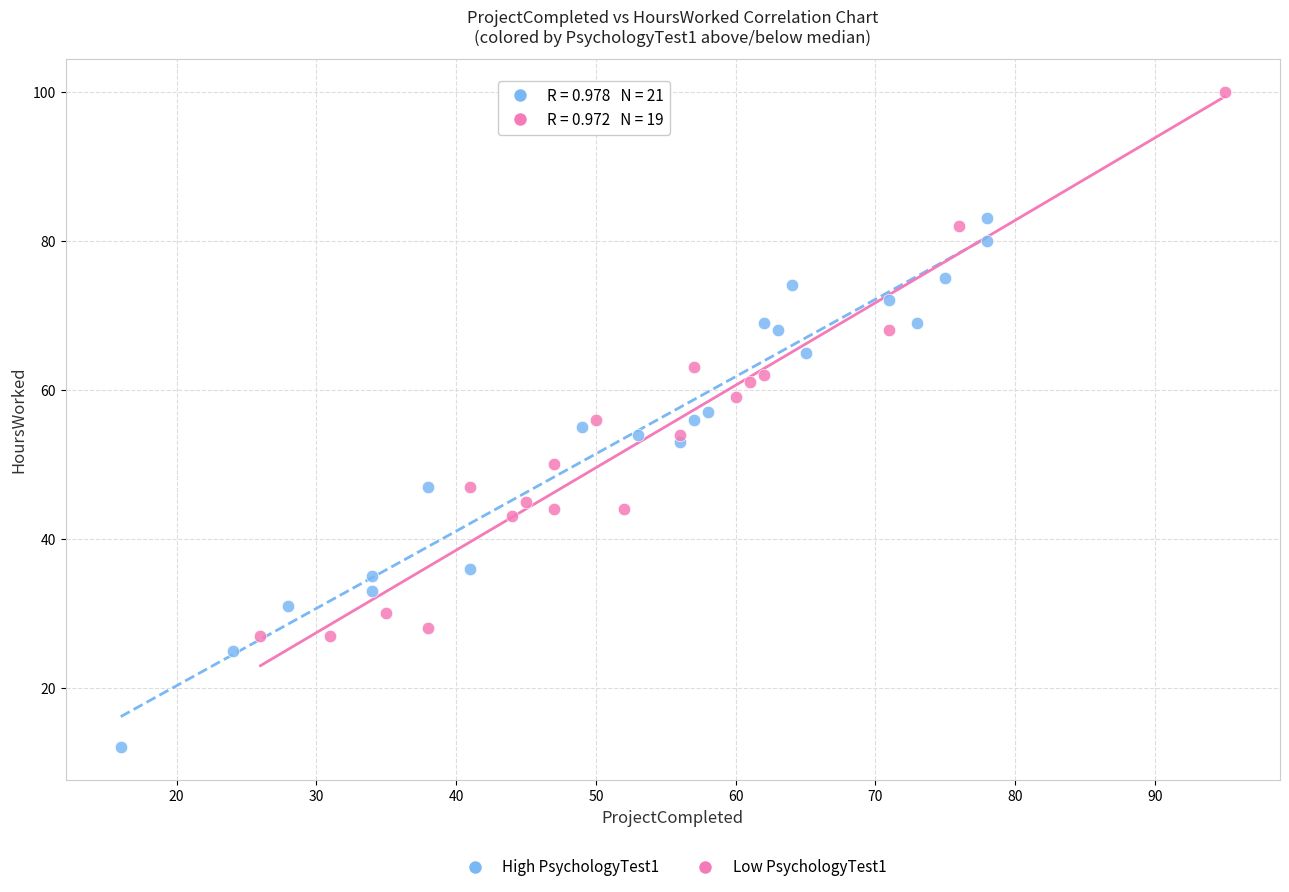

Which series contains the highest Y value?

Low PsychologyTest1